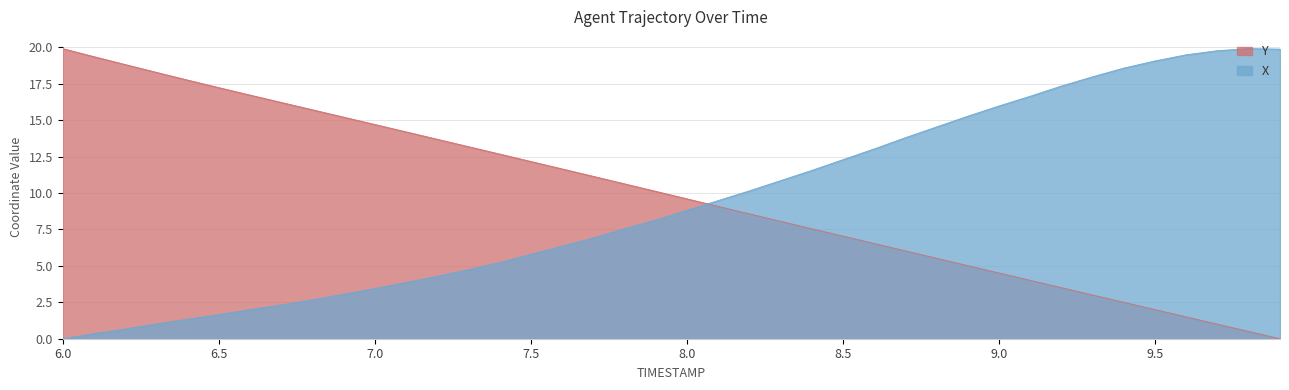

What is the approximate value of X at 9.3?

18.0